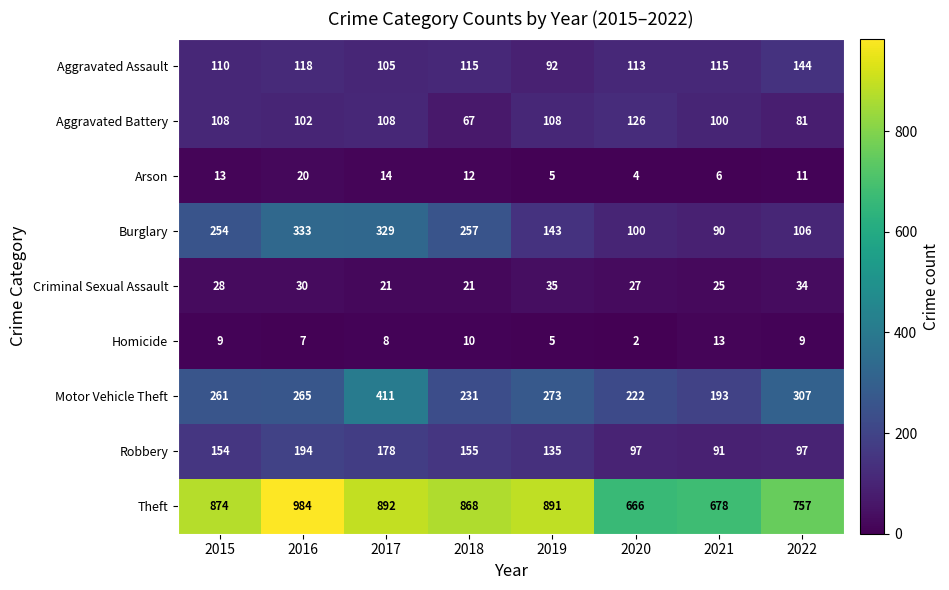

Which series has the widest spread of values?

Theft